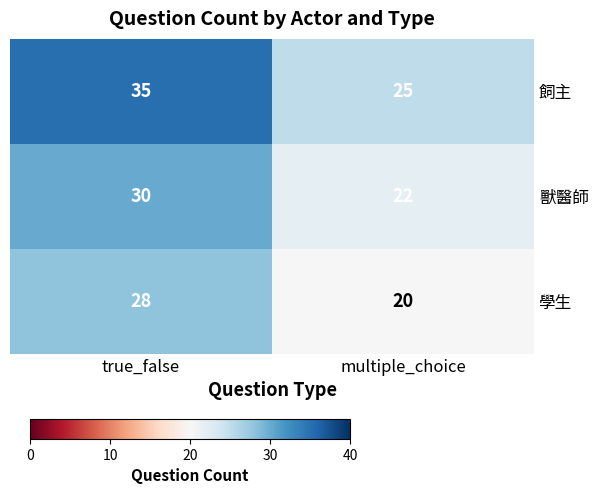

Is it true that 學生 equals 20 at multiple_choice?

True